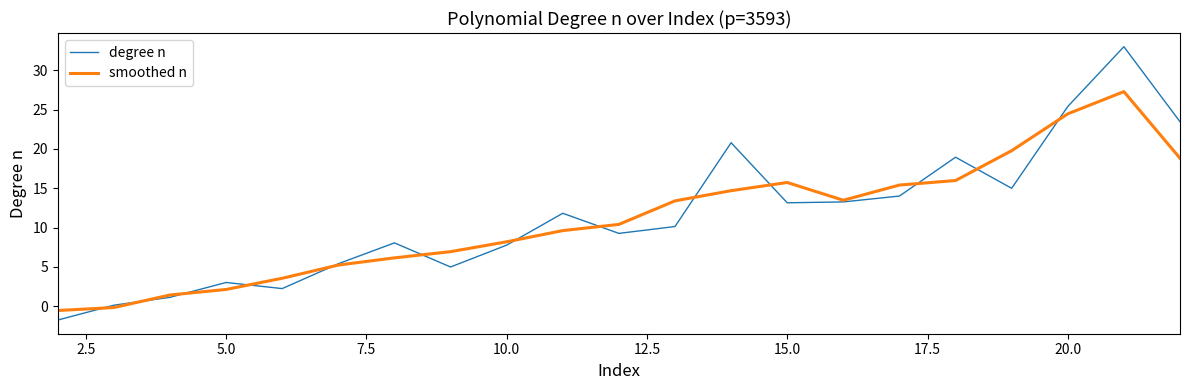

What is the difference between the maximum and minimum values in the degree n series?

34.7